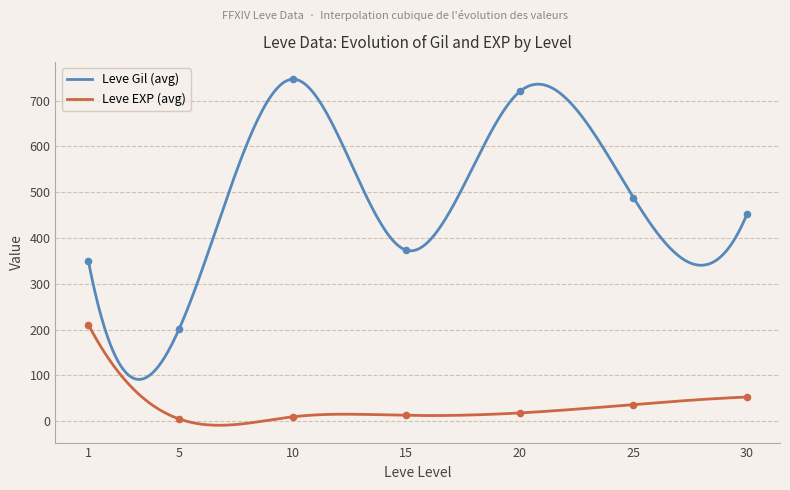

Which series has the largest Y range (max minus min)?

Leve Gil